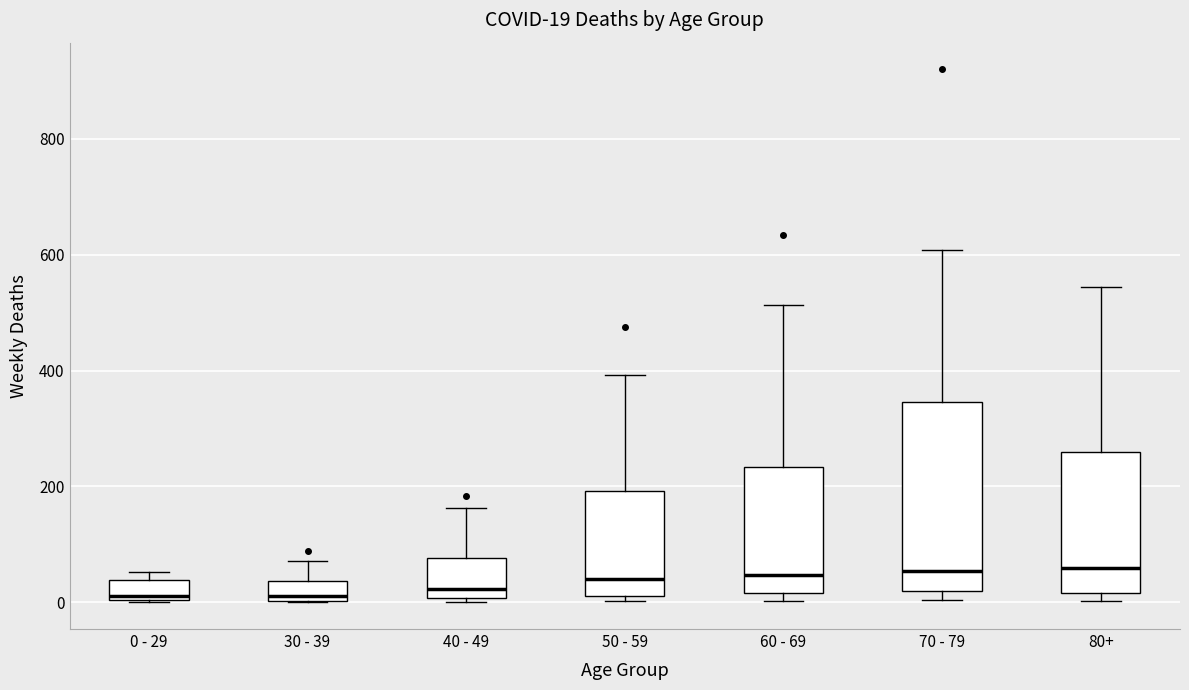

Comparing the boxes themselves (not the whiskers), which one is the tallest?

70 - 79